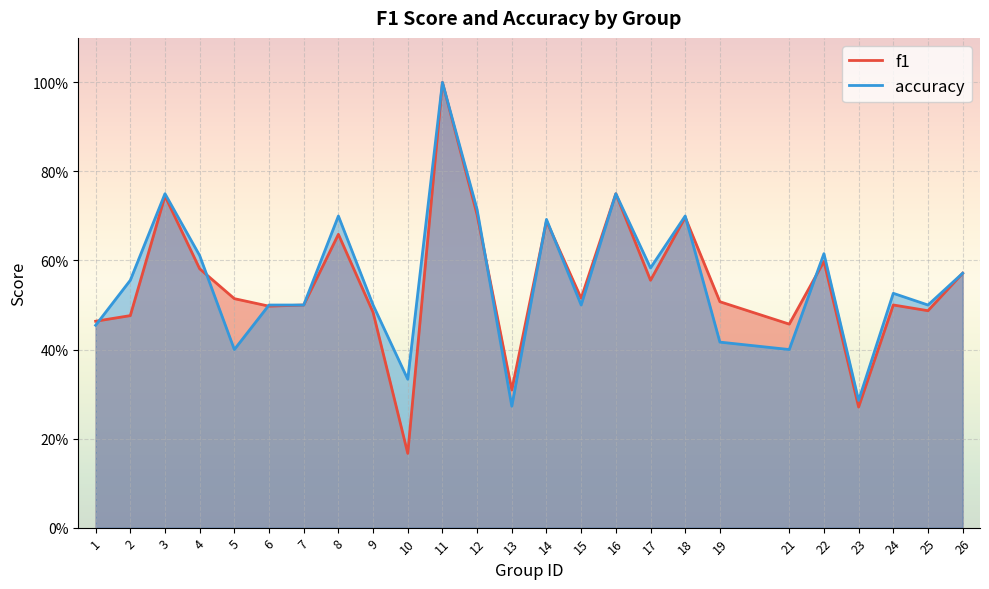

After their last crossing, which series has the higher values: accuracy or f1?

accuracy